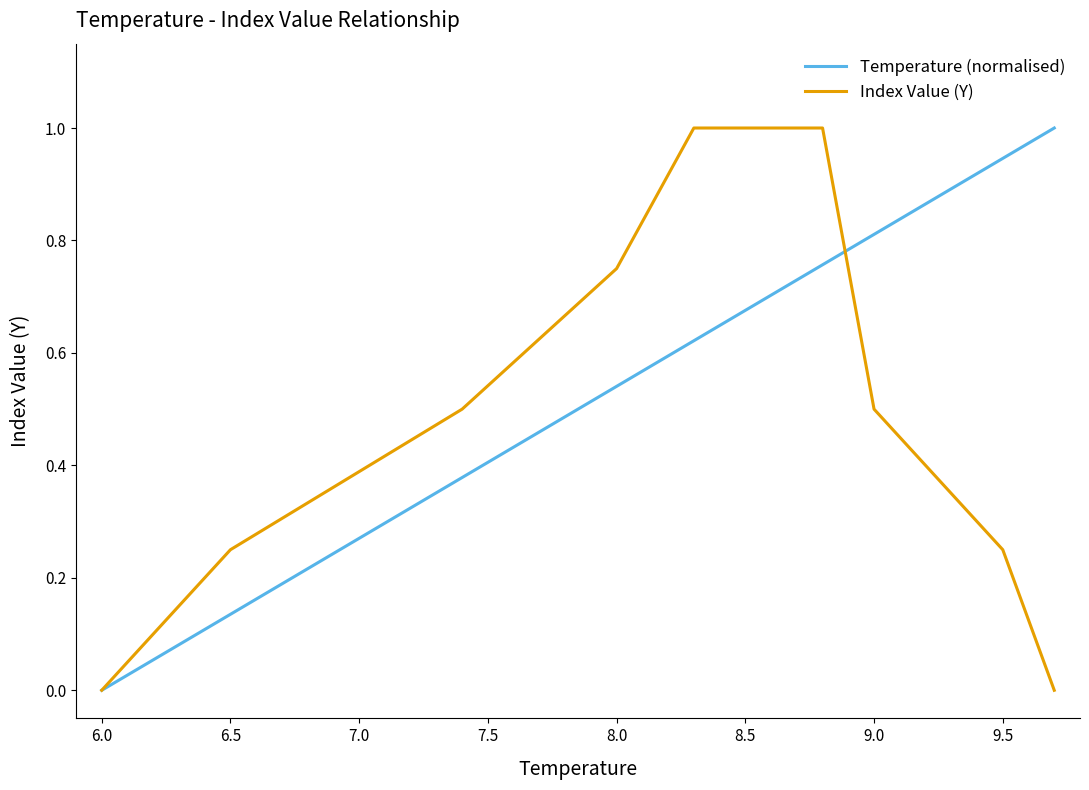

Which series has the largest total across all categories?

Temperature (normalised)